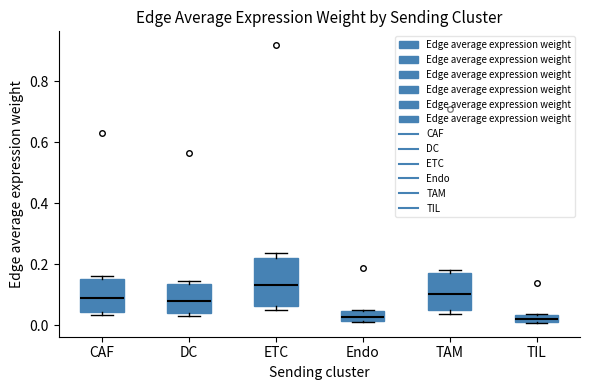

Which box has the highest median line?

ETC